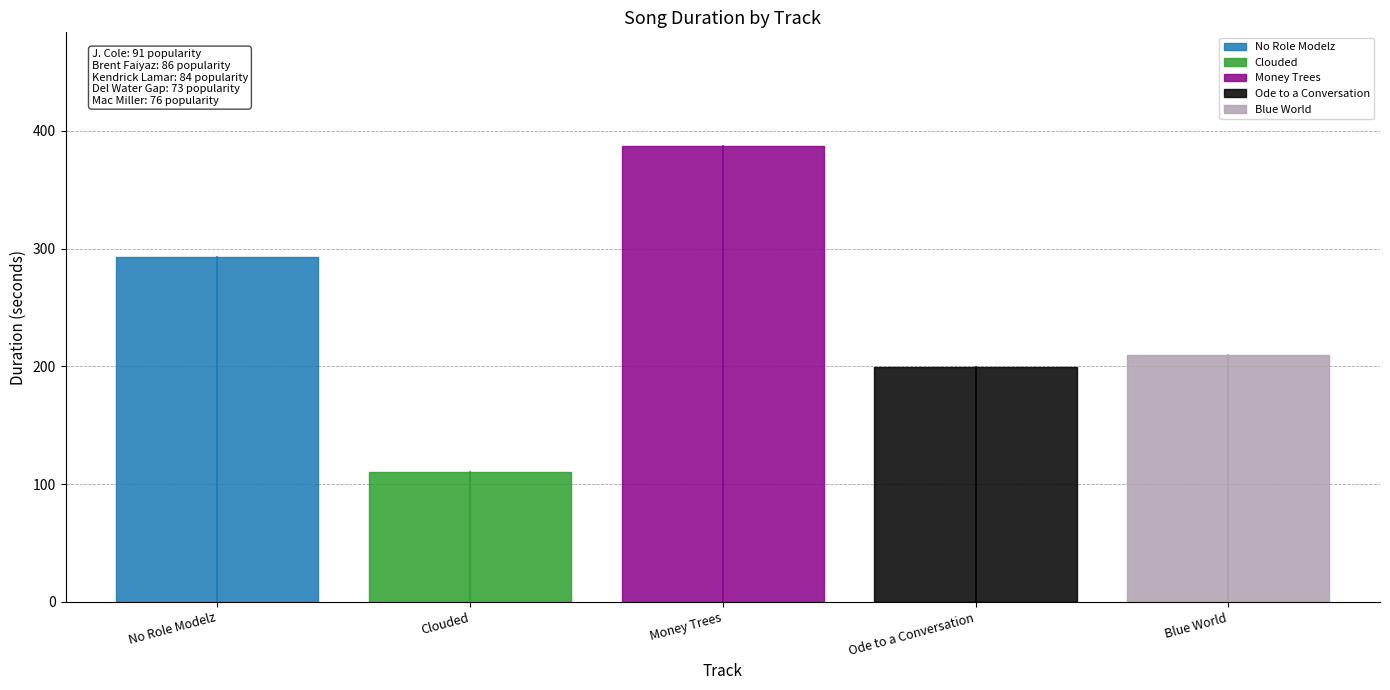

Where is the first local minimum?

Clouded